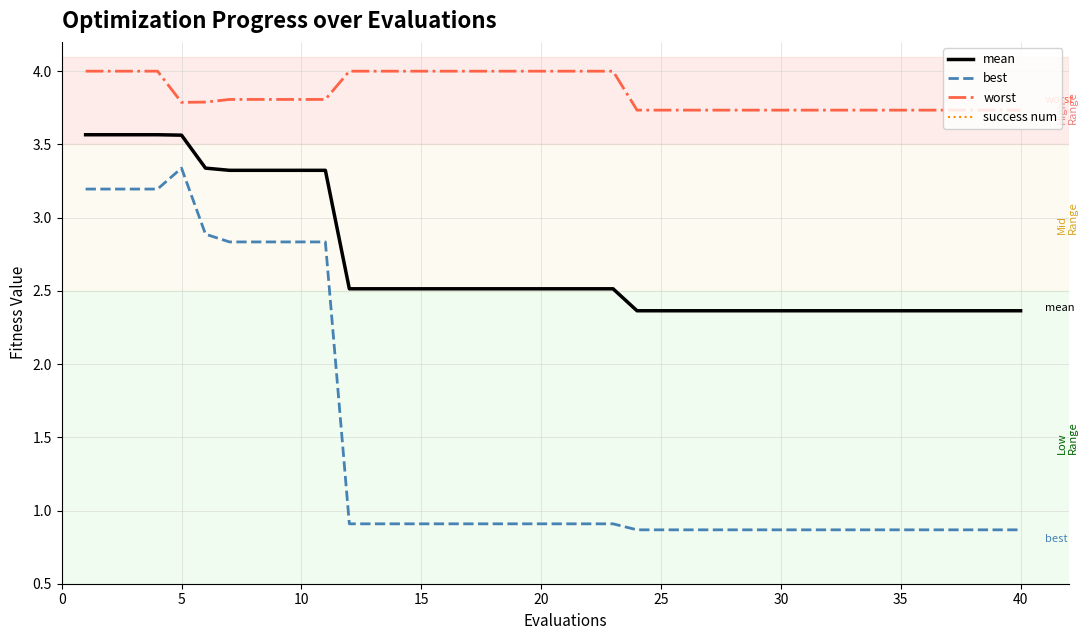

What is the lowest value of the mean series?

2.4